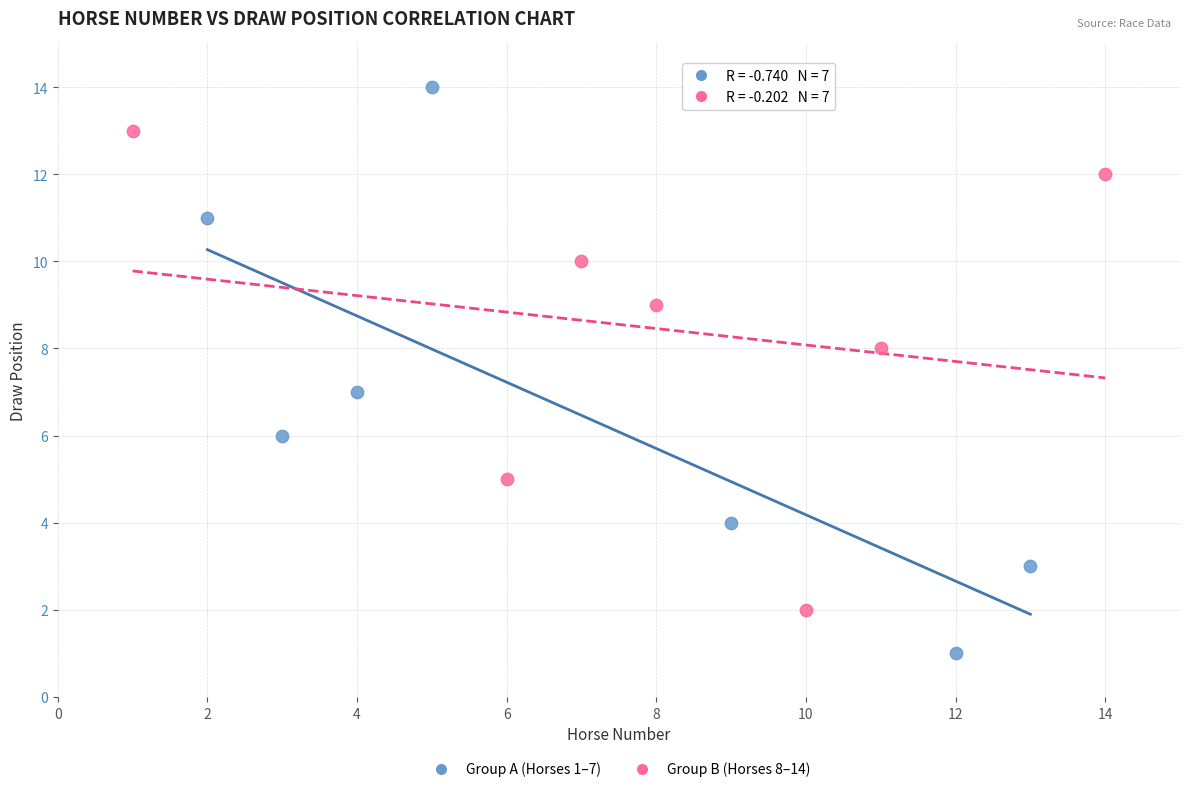

Which series contains the lowest Y value?

Group A (Horses 1–7)